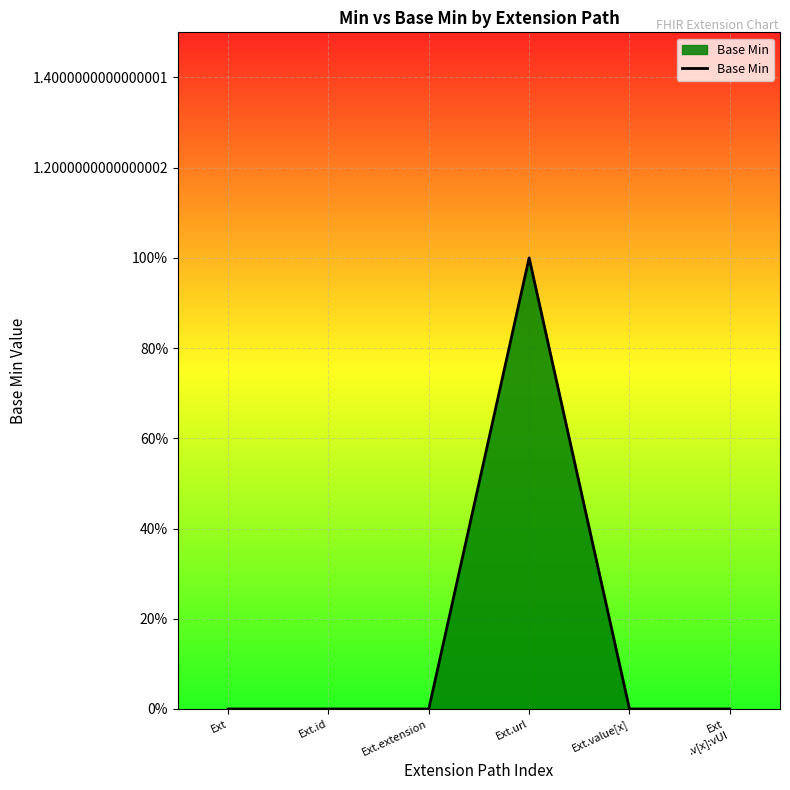

Does the chart have visible grid lines?

Yes